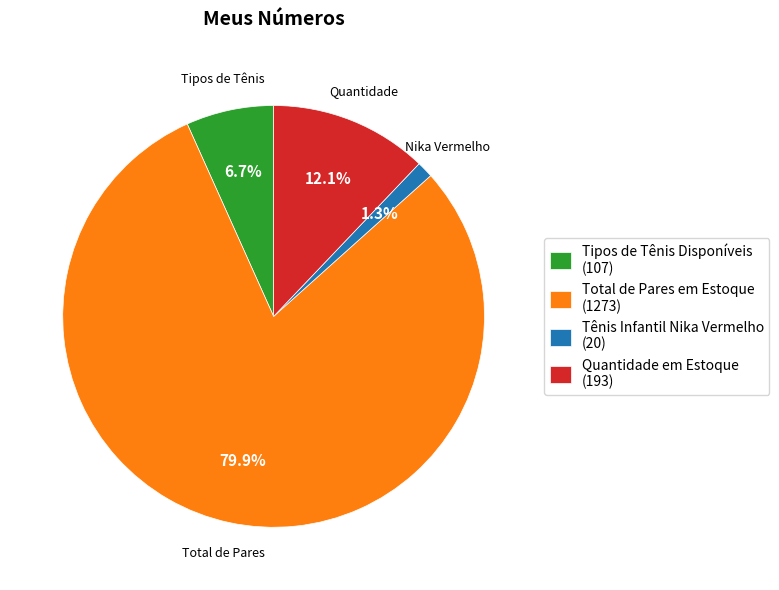

What percentage do Tipos de Tênis Disponíveis and Quantidade em Estoque together represent?

18.8%